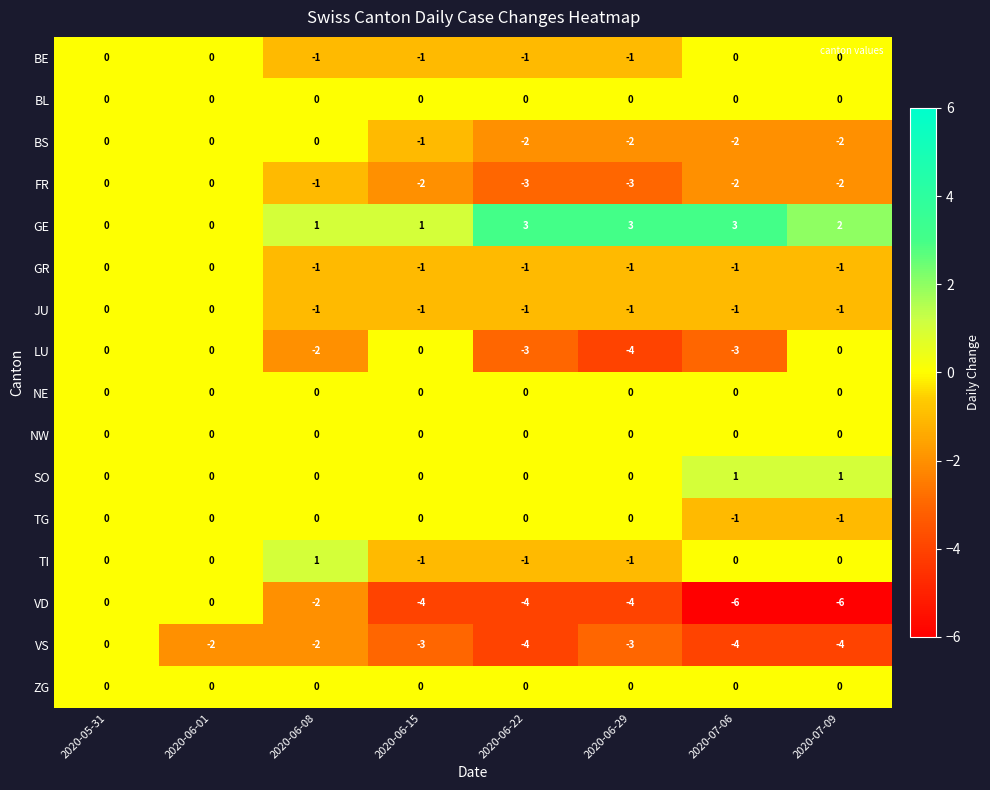

What is the sum of all LU values?

-12